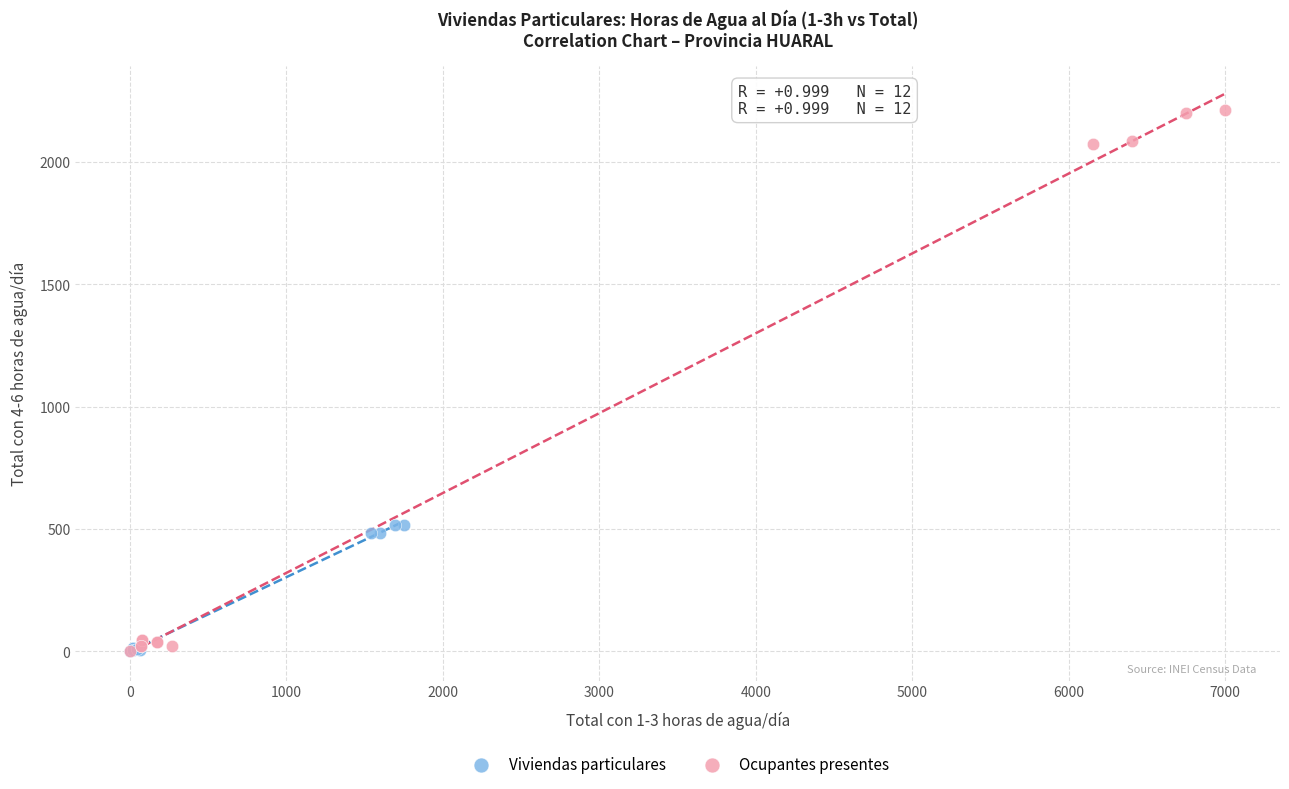

Which series contains the highest Y value?

Ocupantes presentes